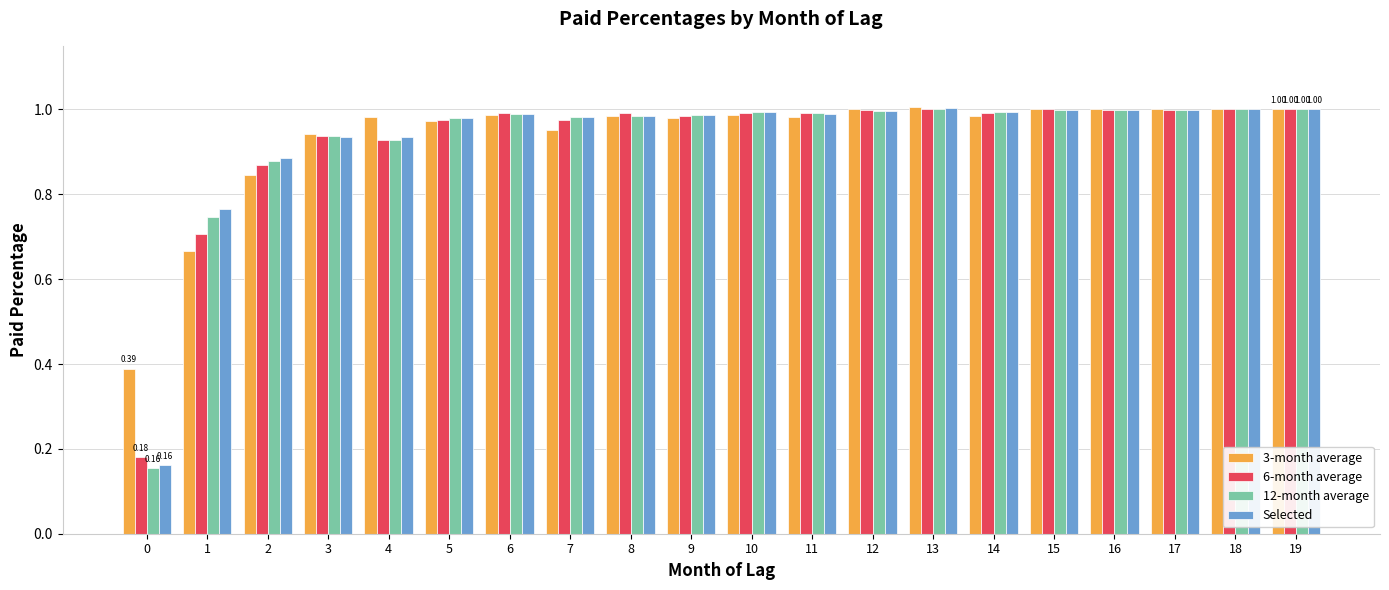

How many bars are there in total?

80